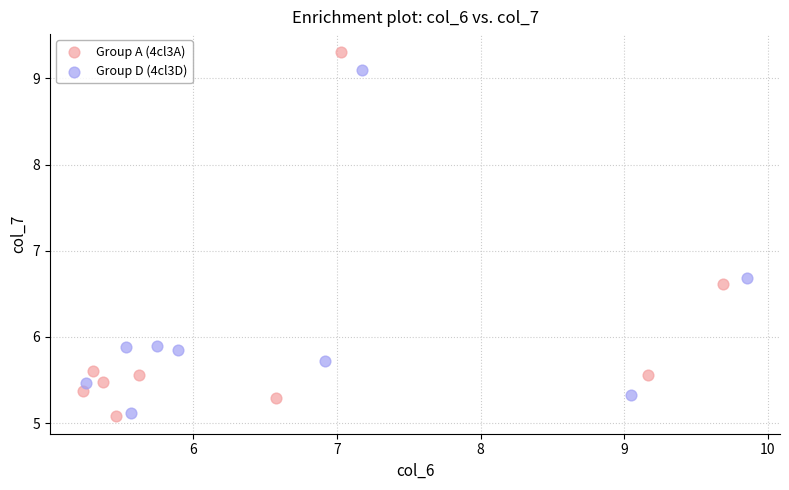

Which series has the widest spread of Y values?

Group A (4cl3A)